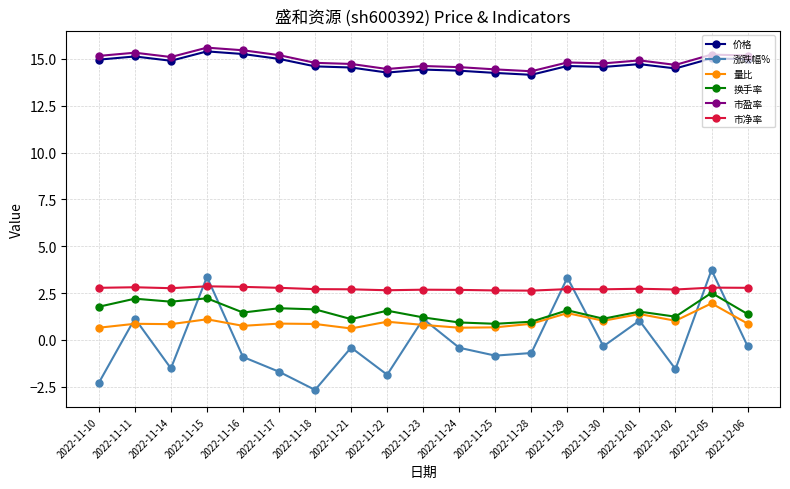

How many interior local peaks does the 涨跌幅% series have?

7